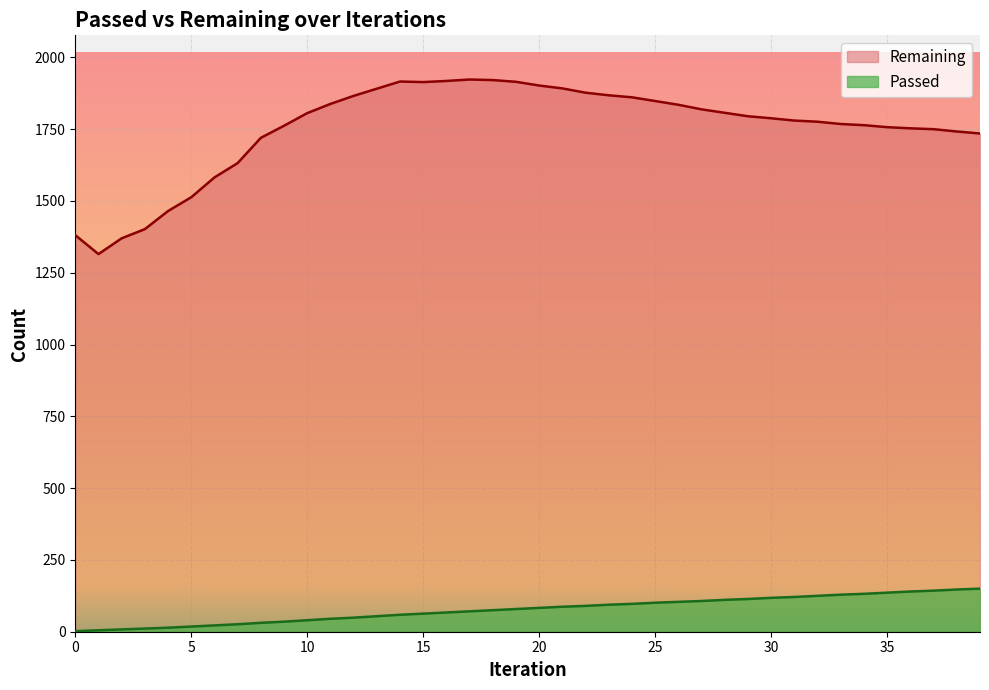

Is the value of Passed at 16 greater than the value of Remaining at 26?

No